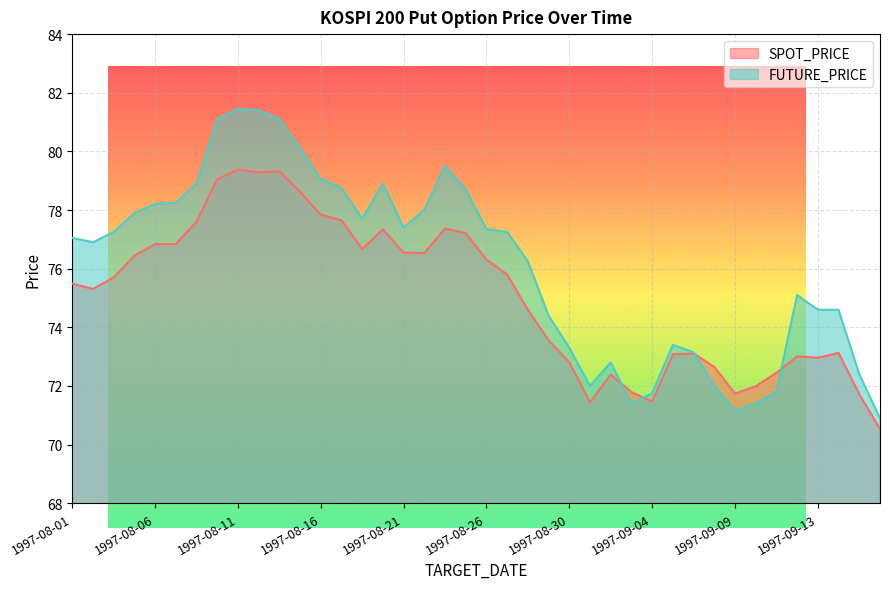

Which series changed the most between 1997-09-08 and 1997-09-20?

SPOT_PRICE